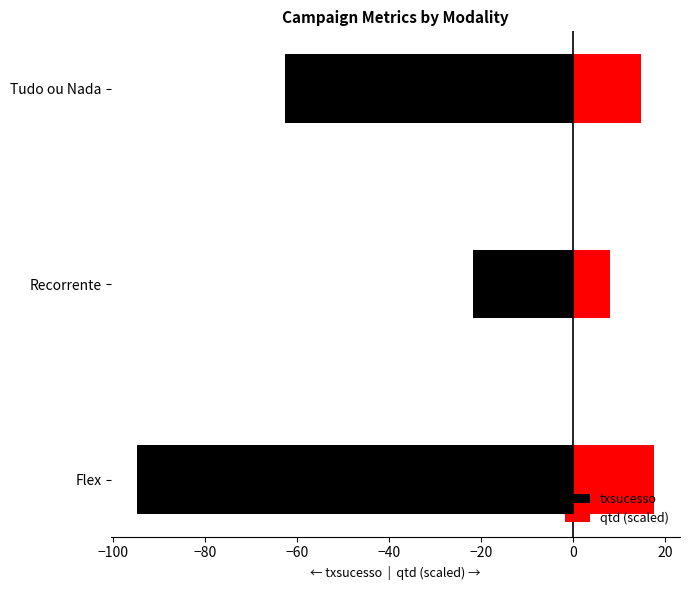

What are all the series names shown in the legend?

txsucesso, qtd (scaled)